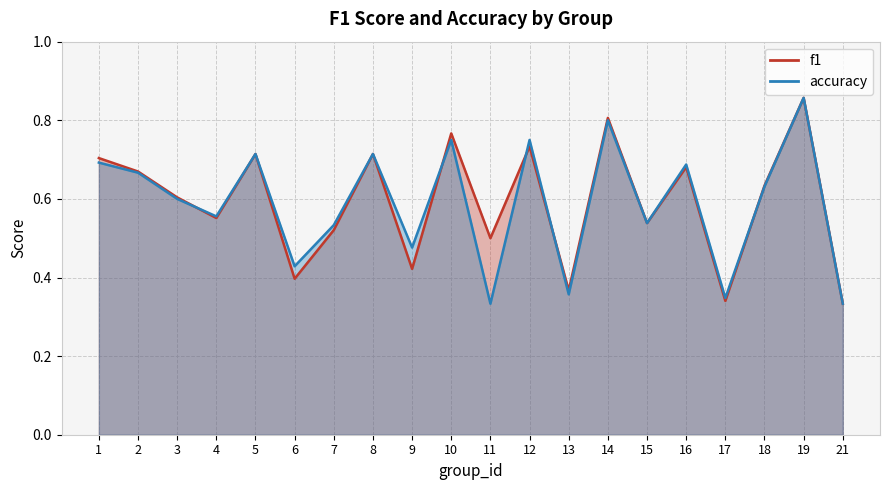

How many interior local valleys does the f1 series have?

7